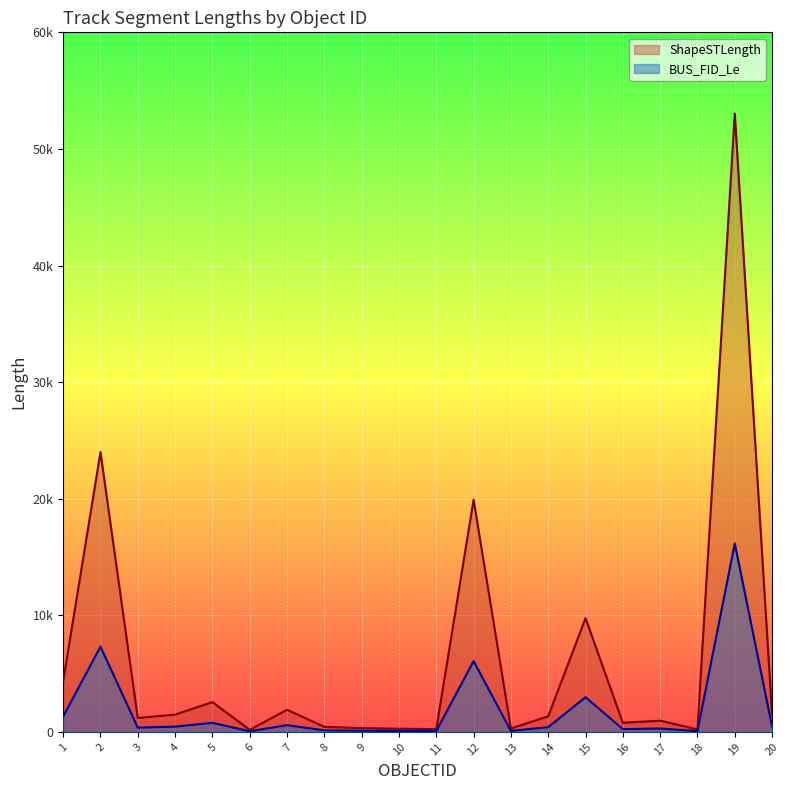

How many values in the BUS_FID_Le series exceed 407?

10